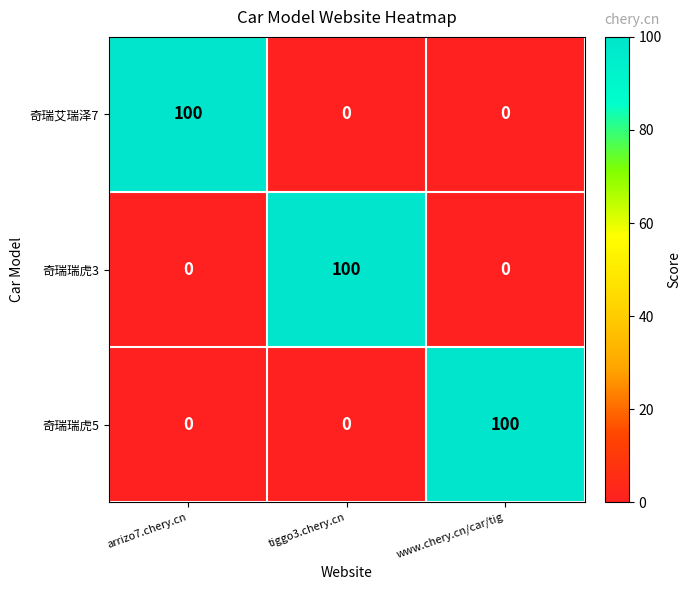

The 奇瑞瑞虎5 series shows 100 at www.chery.cn/car/tig. True or false?

True